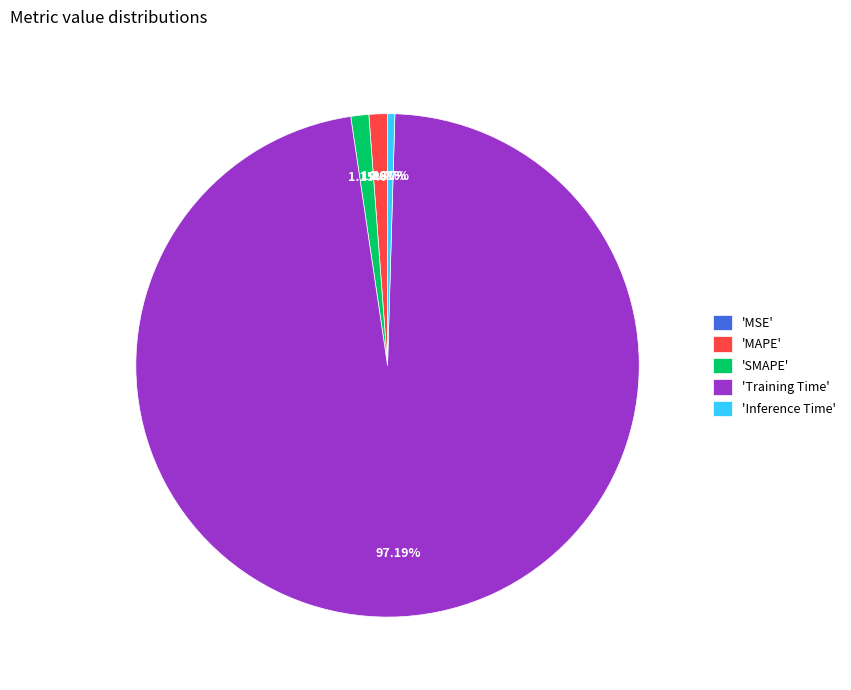

Does any single category account for the majority?

Yes